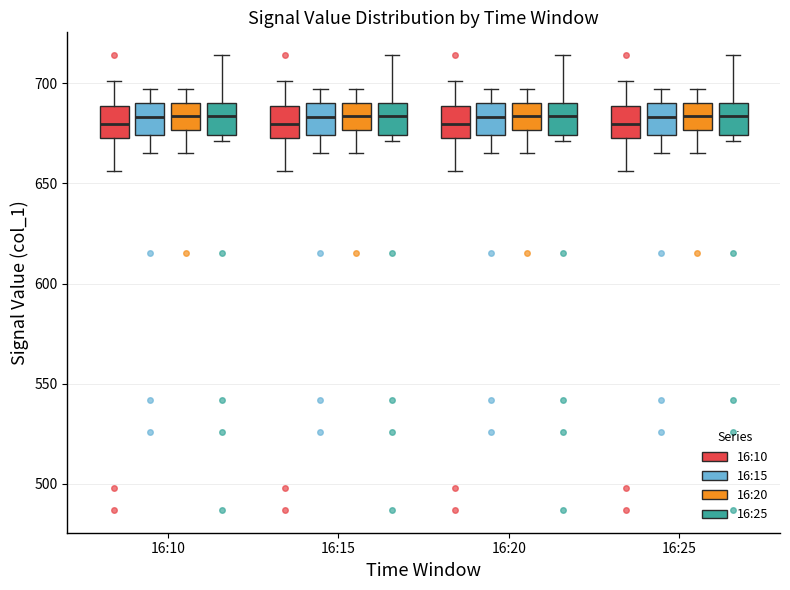

Reading left to right, read every box against the y-axis: the position of its median line, the range the box covers, and the ends of its whiskers. The values are not printed on the chart, so give them approximately, as read against the axis.

16:10 (16:10): median 680, box 675 to 690, whiskers 655 to 700
16:10 (16:15): median 685, box 675 to 690, whiskers 665 to 695
16:10 (16:20): median 685, box 675 to 690, whiskers 665 to 695
16:10 (16:25): median 685, box 675 to 690, whiskers 670 to 715
16:15 (16:10): median 680, box 675 to 690, whiskers 655 to 700
16:15 (16:15): median 685, box 675 to 690, whiskers 665 to 695
16:15 (16:20): median 685, box 675 to 690, whiskers 665 to 695
16:15 (16:25): median 685, box 675 to 690, whiskers 670 to 715
16:20 (16:10): median 680, box 675 to 690, whiskers 655 to 700
16:20 (16:15): median 685, box 675 to 690, whiskers 665 to 695
16:20 (16:20): median 685, box 675 to 690, whiskers 665 to 695
16:20 (16:25): median 685, box 675 to 690, whiskers 670 to 715
16:25 (16:10): median 680, box 675 to 690, whiskers 655 to 700
16:25 (16:15): median 685, box 675 to 690, whiskers 665 to 695
16:25 (16:20): median 685, box 675 to 690, whiskers 665 to 695
16:25 (16:25): median 685, box 675 to 690, whiskers 670 to 715